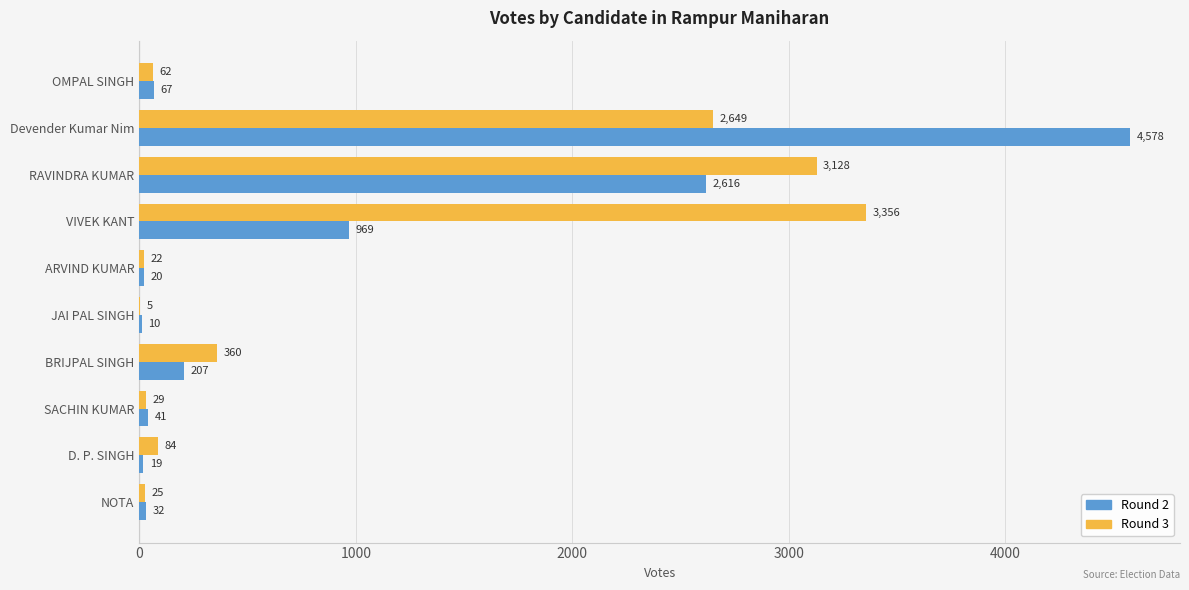

Is it true that Round 2 equals 207 at BRIJPAL SINGH?

True